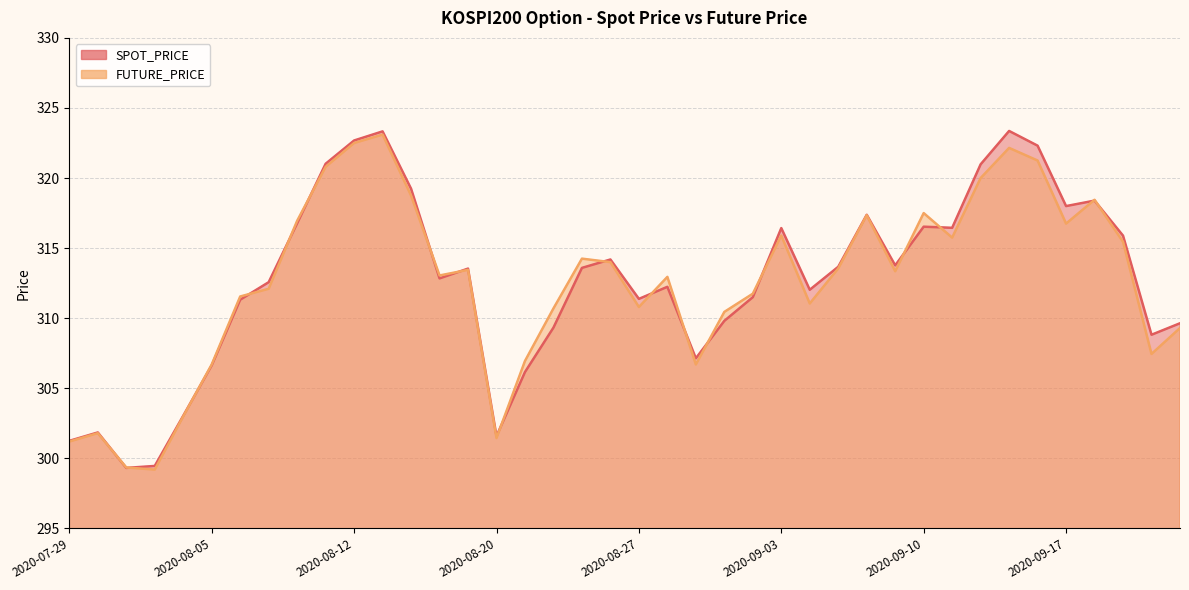

What position from the right is 2020-09-10?

10